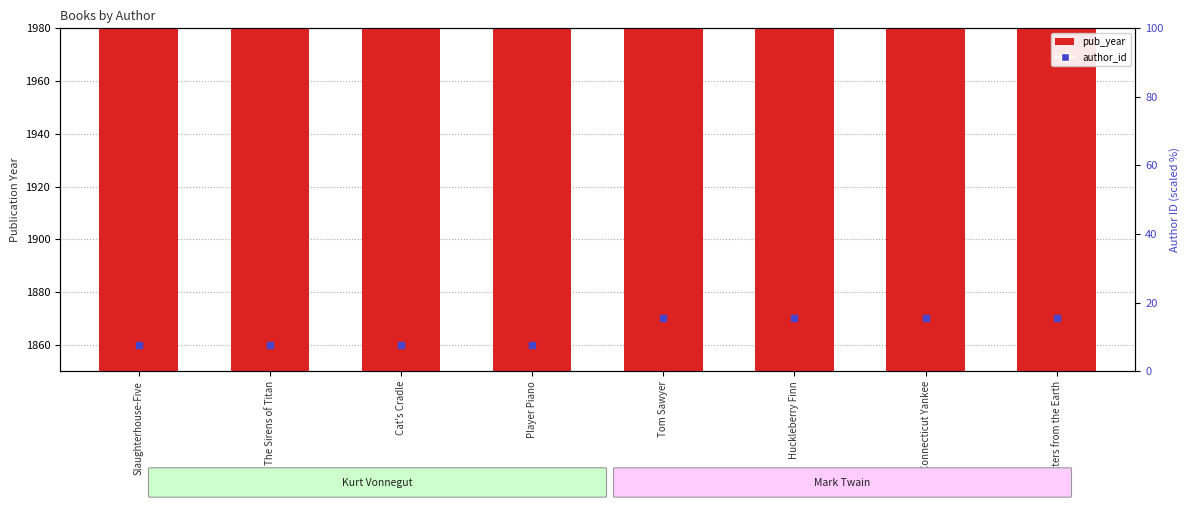

Which series has the largest total across all categories?

pub_year